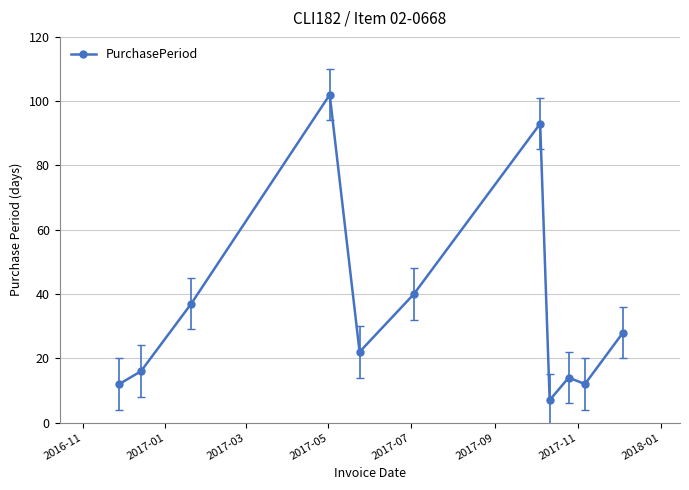

What is the value of the 3rd point from the left?

37